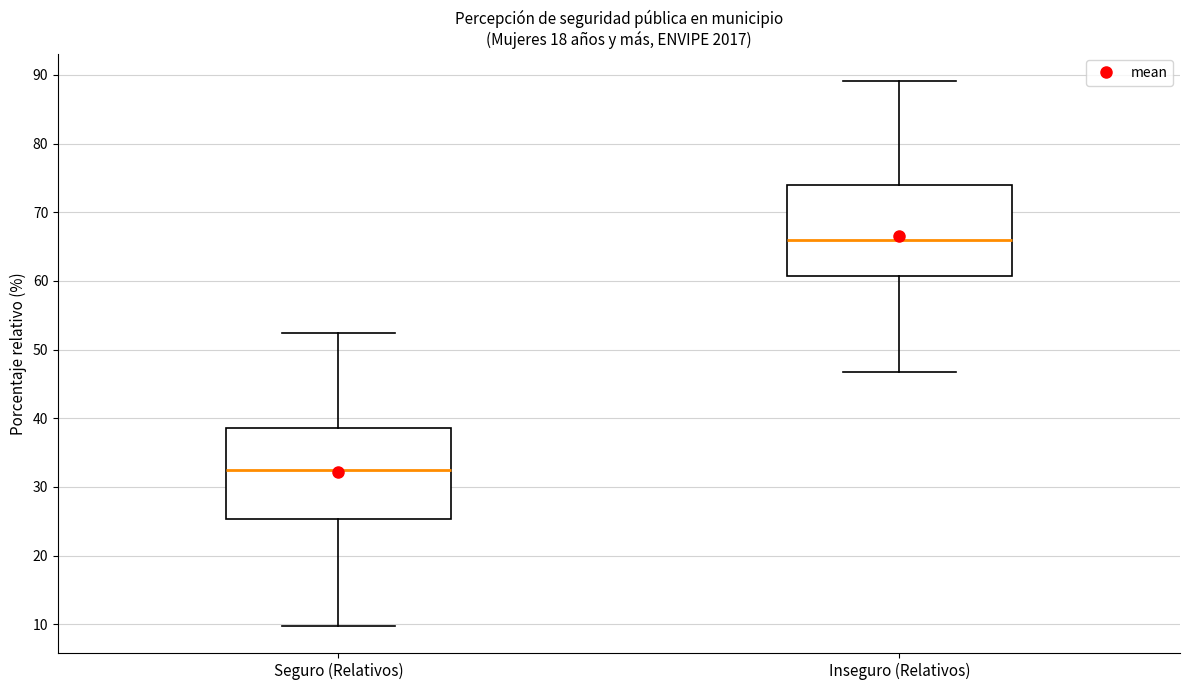

Reading left to right, transcribe this box plot: for each box, give where its median line is, the range the box spans, and where its two whiskers end, as read against the y-axis. The values are not printed on the chart, so give them approximately, as read against the axis.

Seguro (Relativos): median 33, box 25 to 39, whiskers 10 to 52
Inseguro (Relativos): median 66, box 61 to 74, whiskers 47 to 89